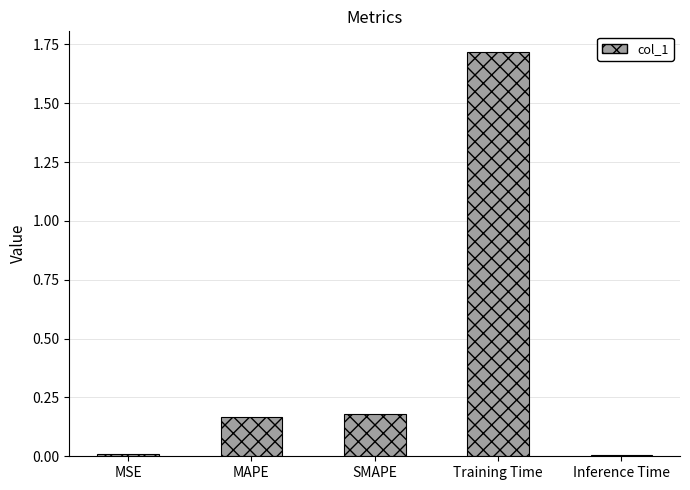

What position from the right is Training Time?

2